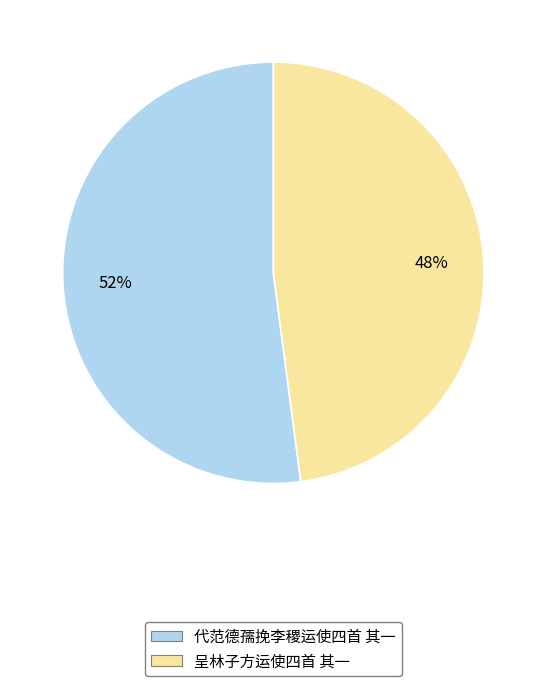

How many segments does this pie chart have?

2